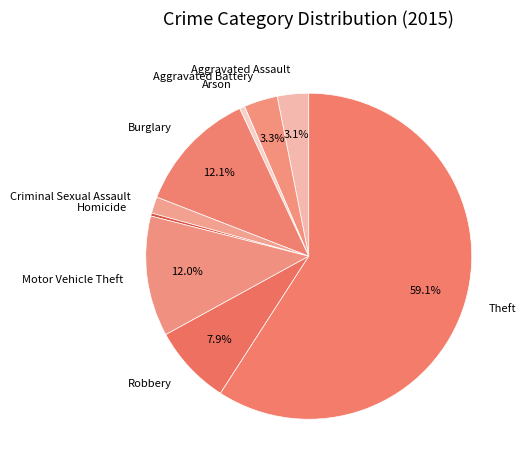

Is there any slice that represents more than half of the pie?

Yes